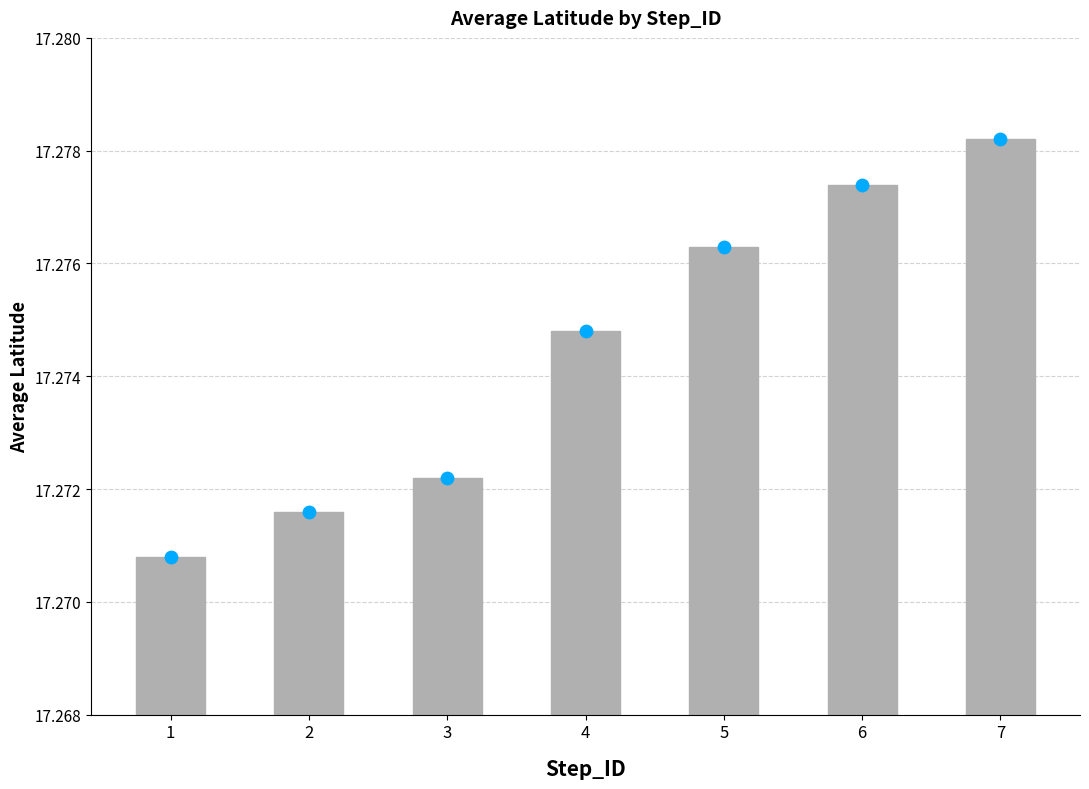

What is the ratio of the value at 2 to the value at 3?

1.0